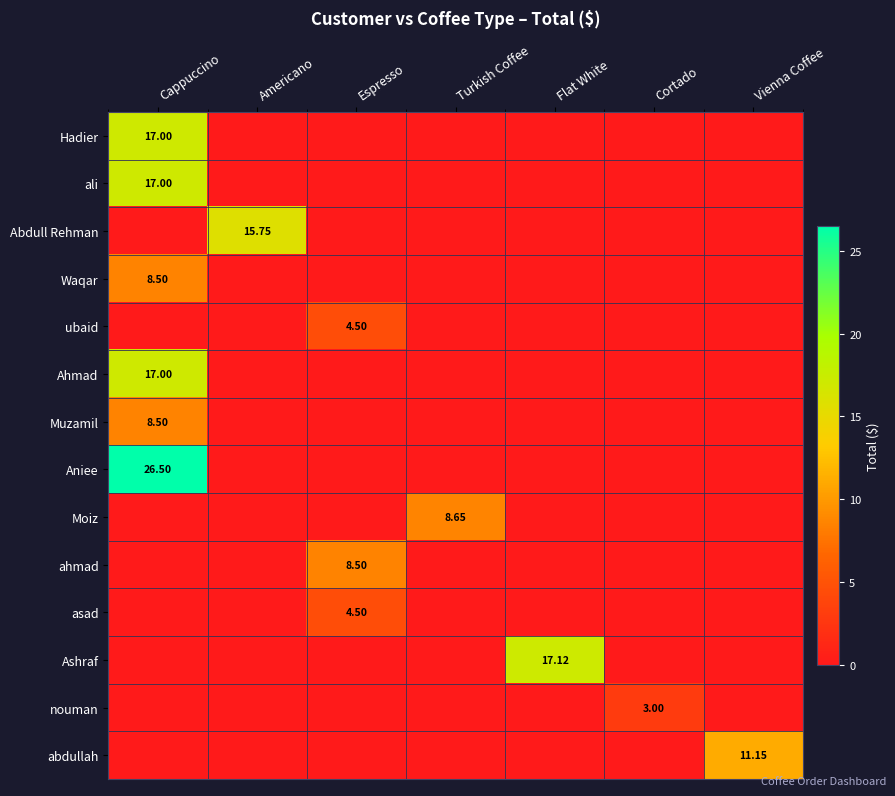

Which series has the largest range (max minus min)?

Aniee